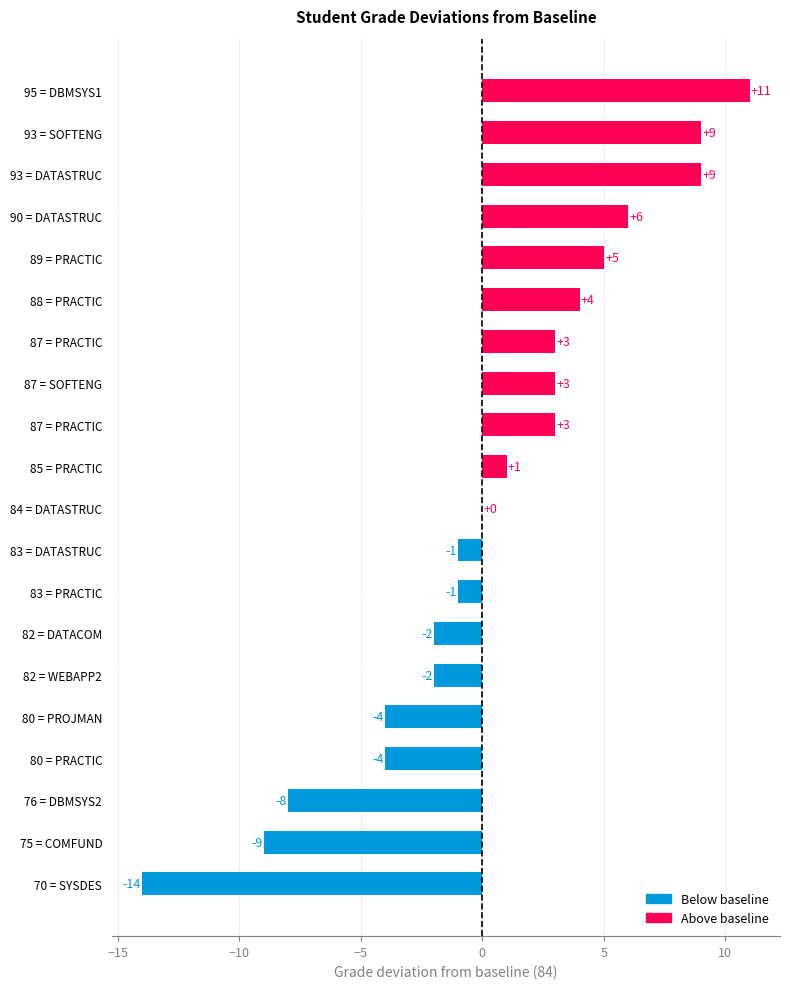

Are the bars horizontal?

Yes